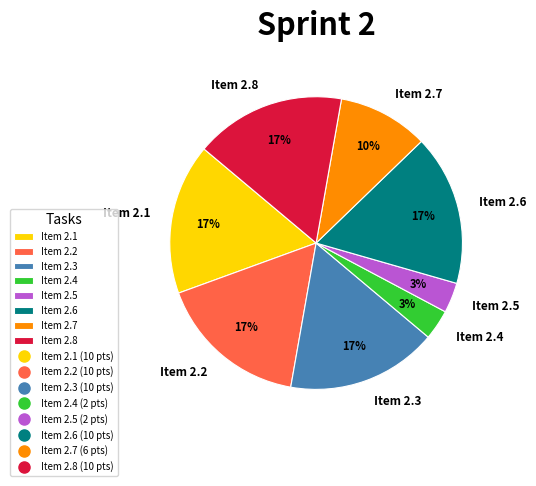

The Item 2.3 slice represents 17% of the pie. True or false?

True